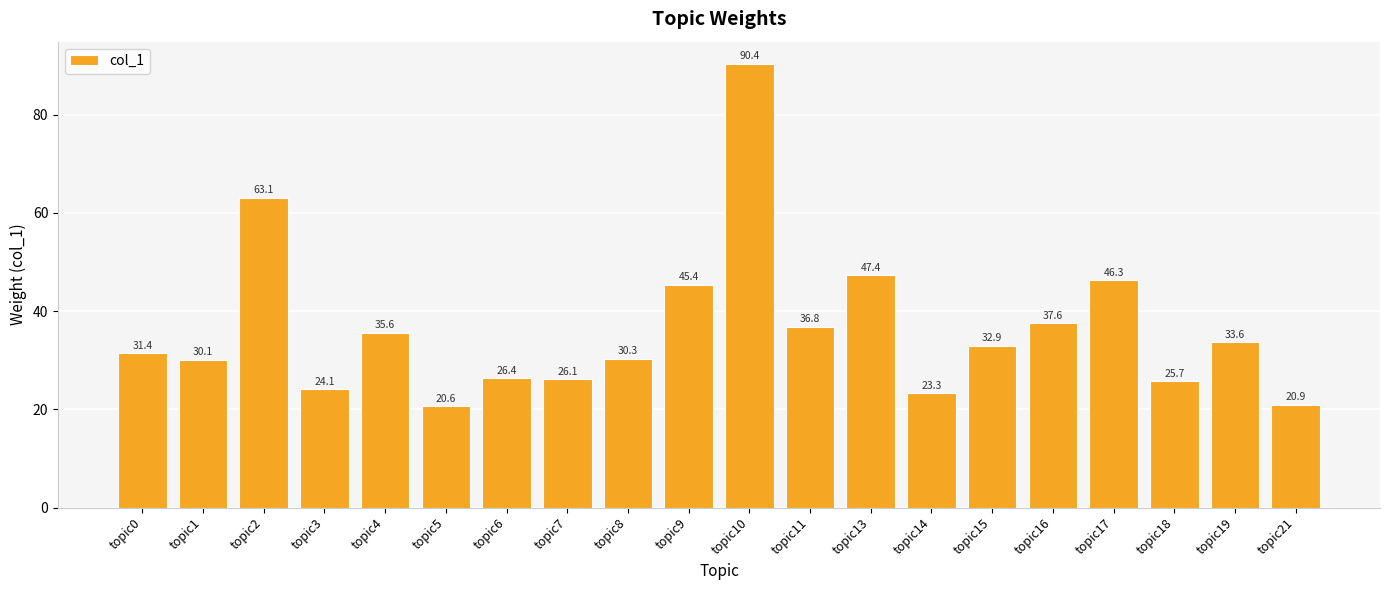

Rank the categories by value from lowest to highest.

topic5, topic21, topic14, topic3, topic18, topic7, topic6, topic1, topic8, topic0, topic15, topic19, topic4, topic11, topic16, topic9, topic17, topic13, topic2, topic10